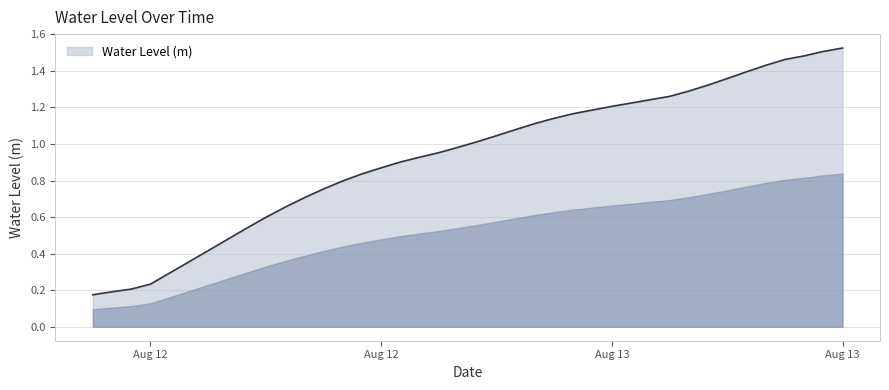

True or false: the data shows 0.9 at 2023-08-12 22:00:00.

True